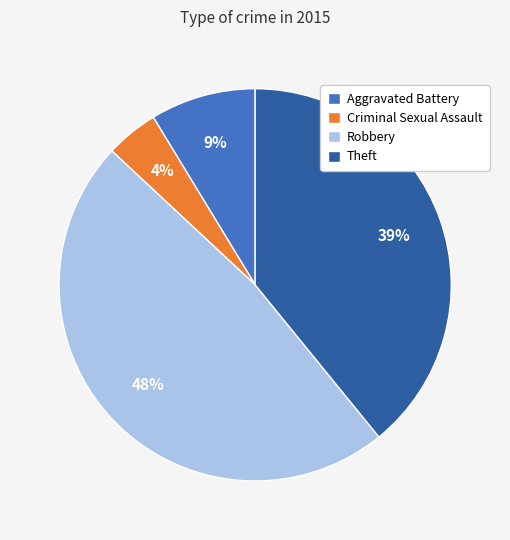

Which category has the smallest portion of the pie?

Criminal Sexual Assault